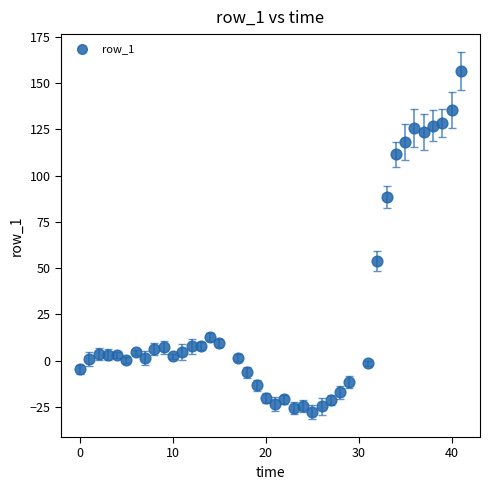

What Y value in the scatter plot is closest to 64?

53.9